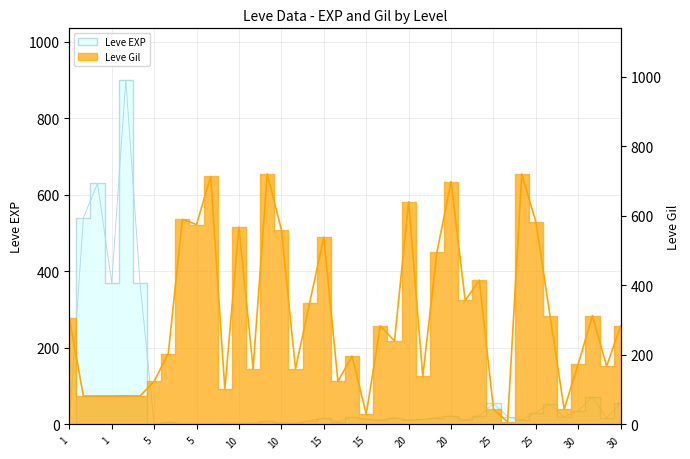

What is the maximum value shown in the chart?

900.0